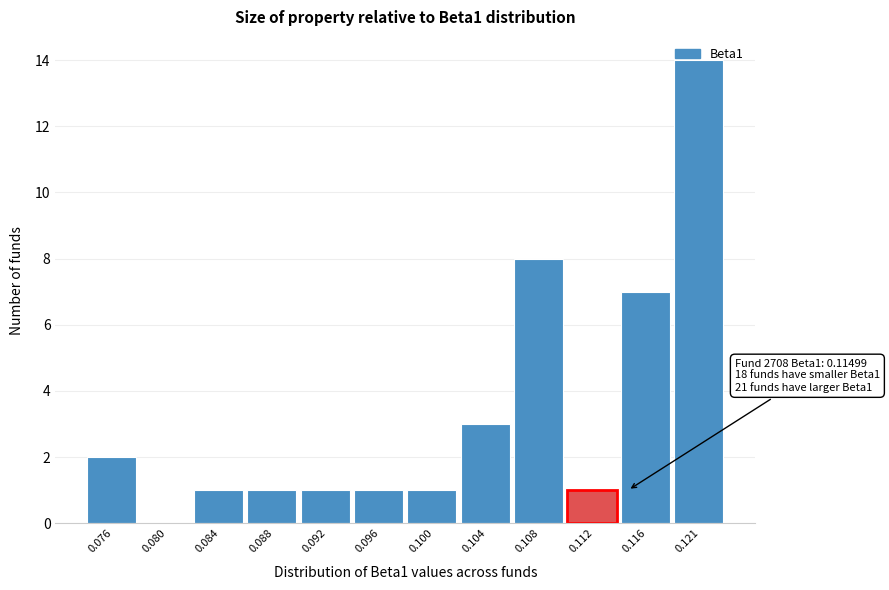

What is the sum of all values?

40